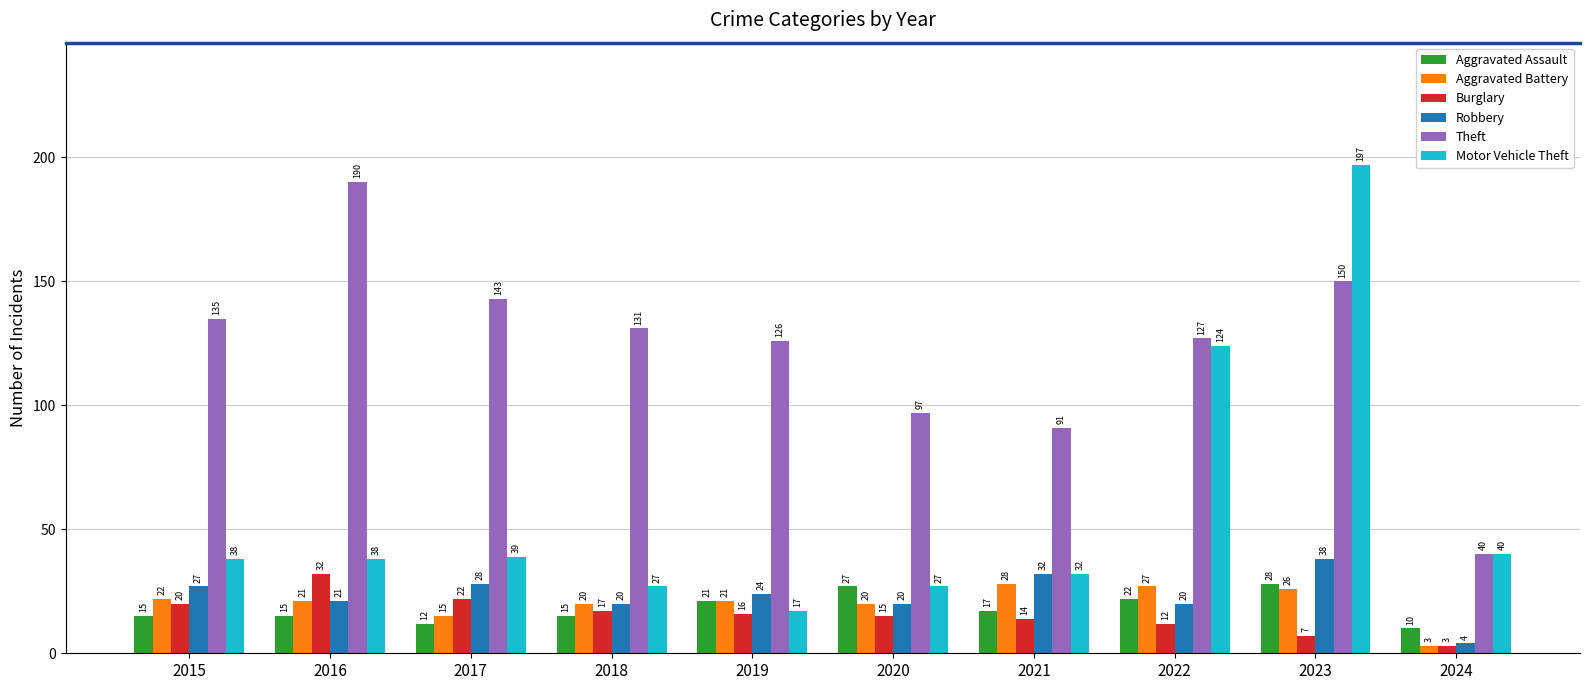

What is the sum of all Robbery values?

234